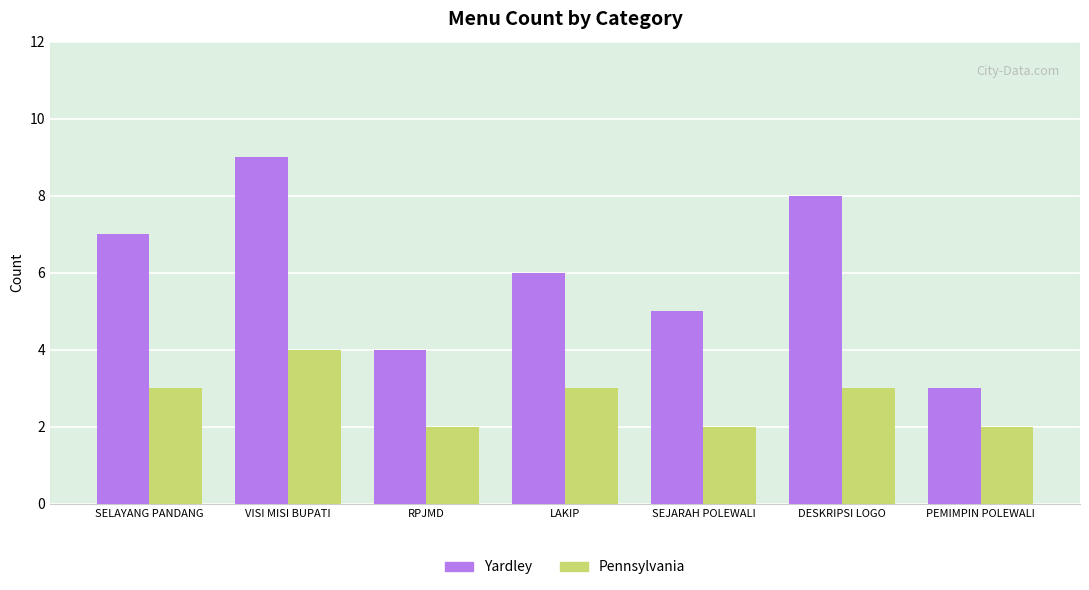

What are all the series names shown in the legend?

Yardley, Pennsylvania